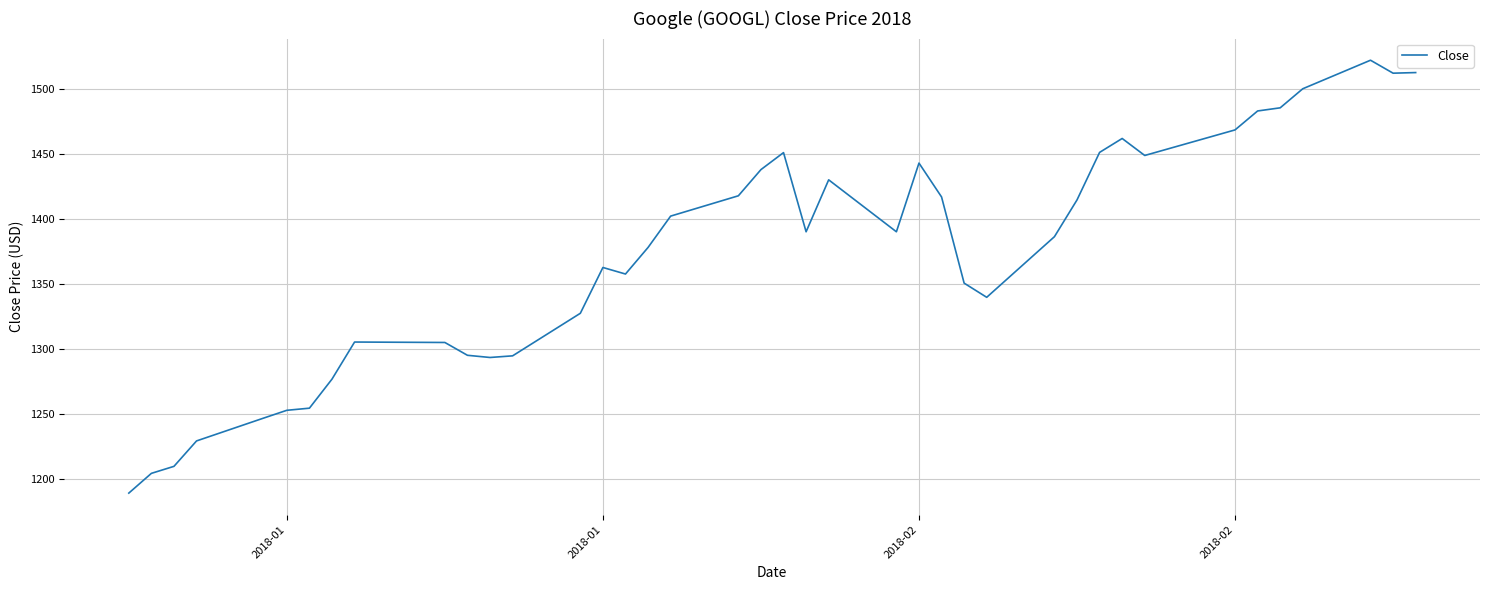

What is the smallest value displayed?

1189.0